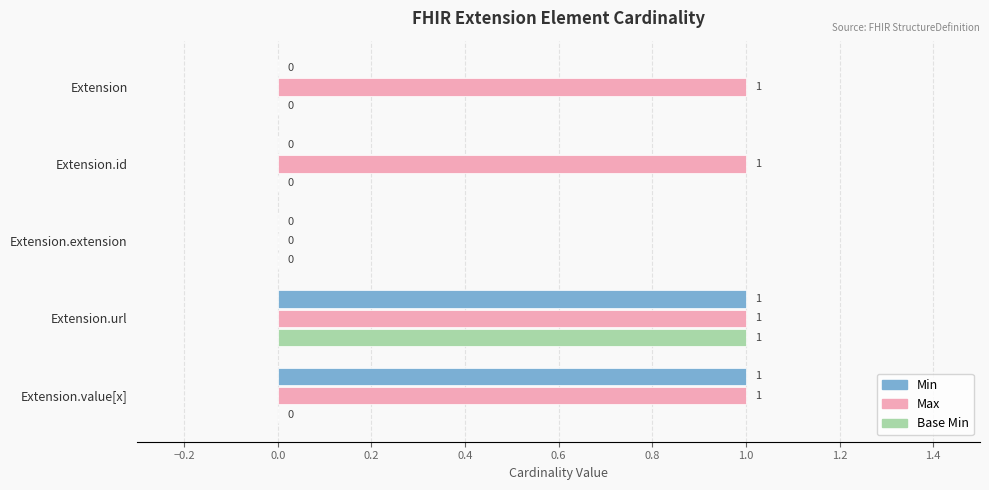

At which category is the sum across all series the highest?

Extension.url